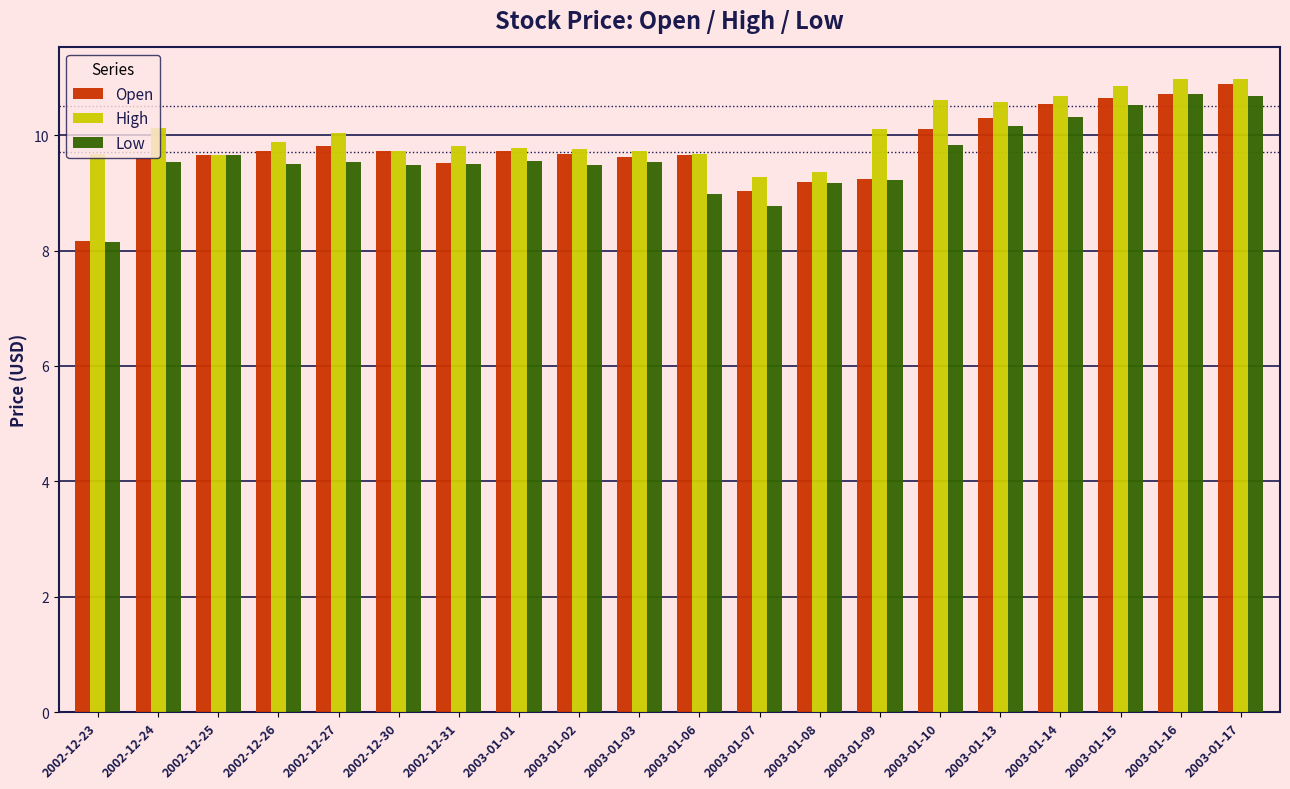

What is the label of the 6th bar from the left?

2002-12-30